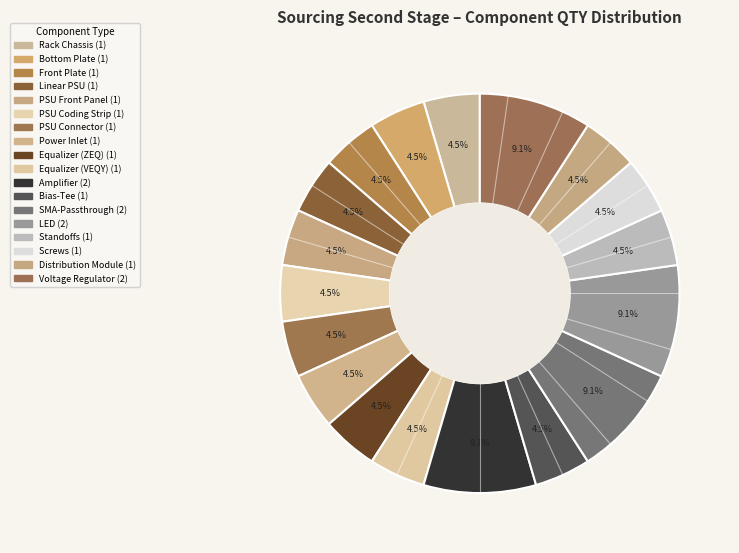

Count the number of slices in the pie.

18